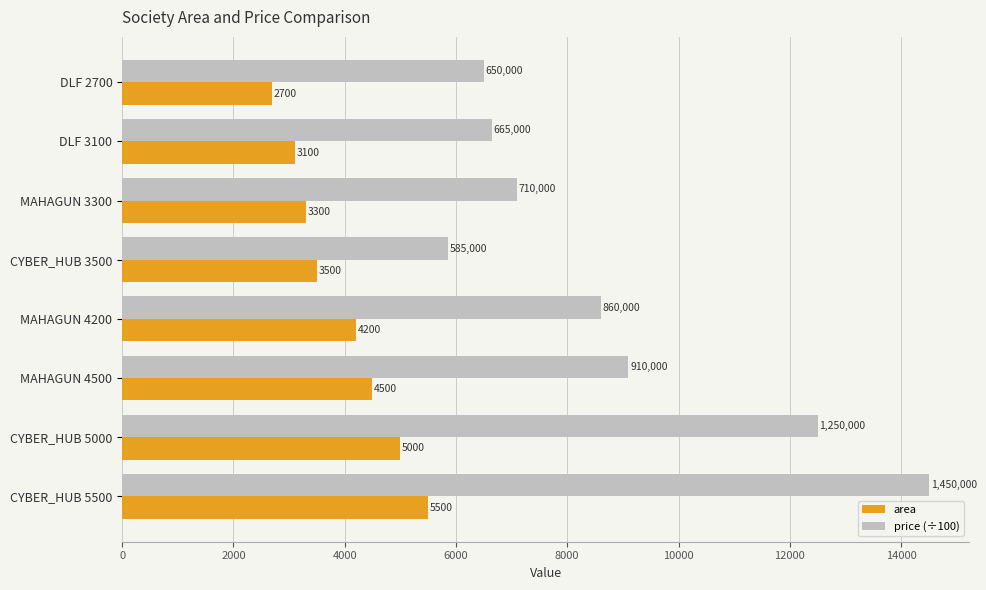

At how many categories does at least one series exceed 13999?

1